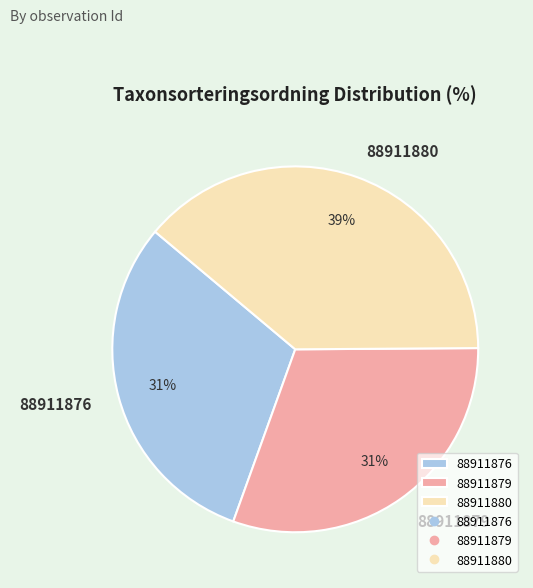

To the nearest percent, what portion does 88911876 represent?

31%